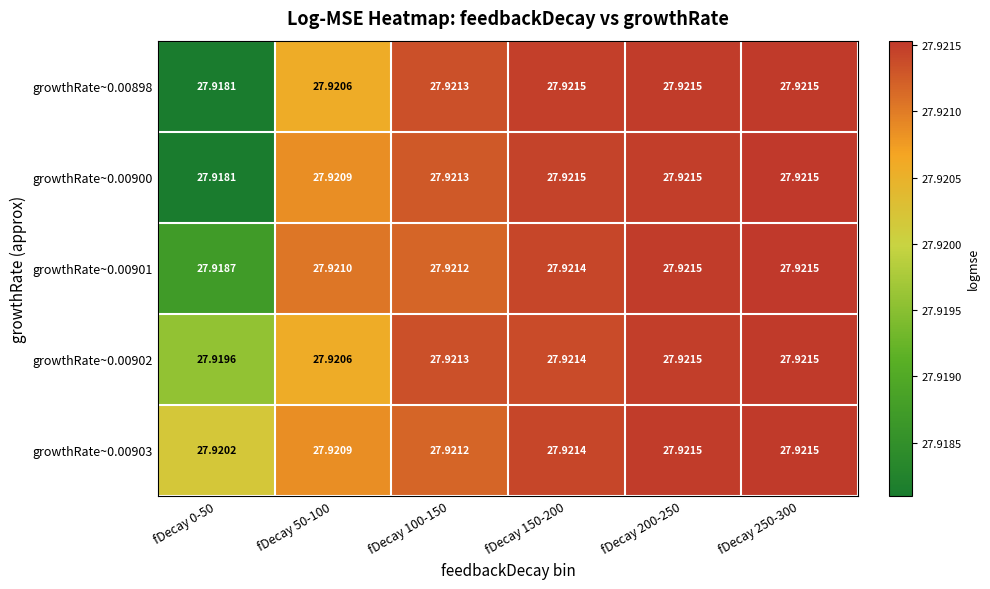

Which series has the largest total across all categories?

growthRate~0.00903